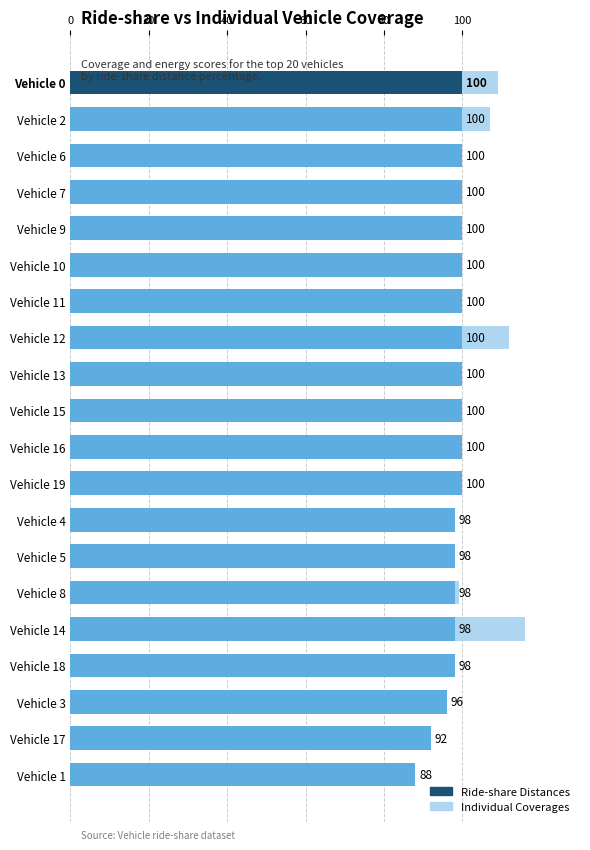

What is the minimum value for Ride-share Distances?

88